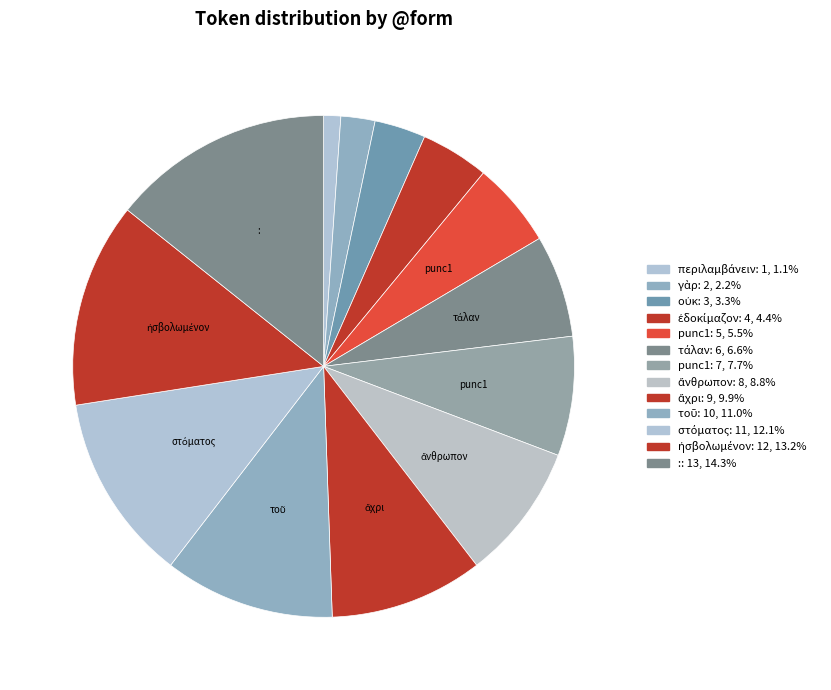

Which slice is the smallest?

περιλαμβάνειν